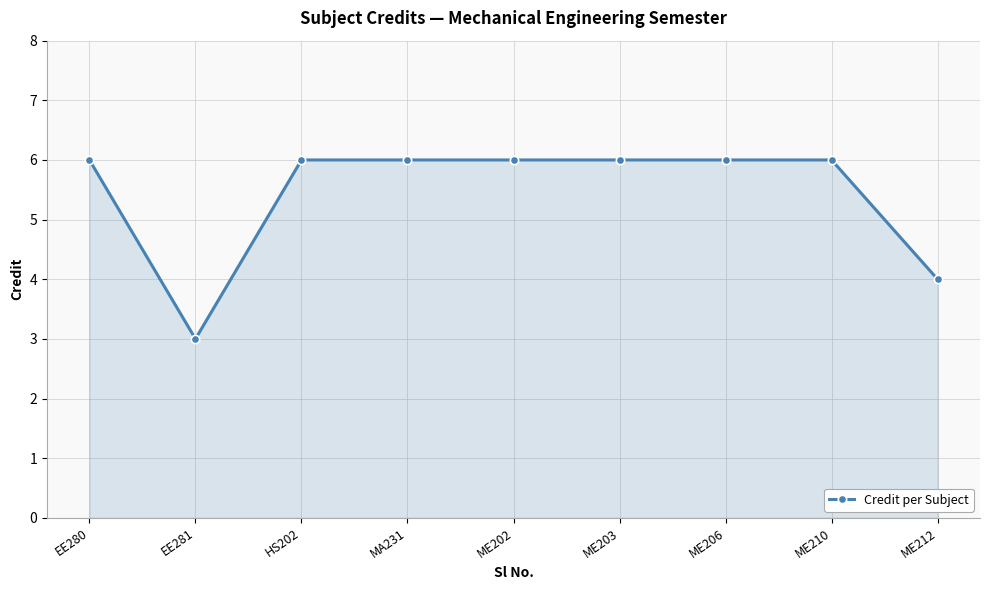

Does the chart display data point markers on the line(s)?

Yes